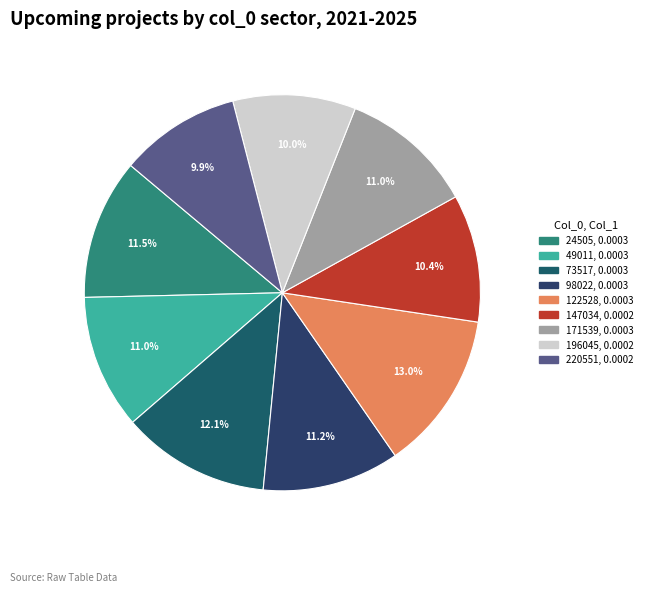

To the nearest percent, what is the difference between the largest and smallest slice percentages?

3%